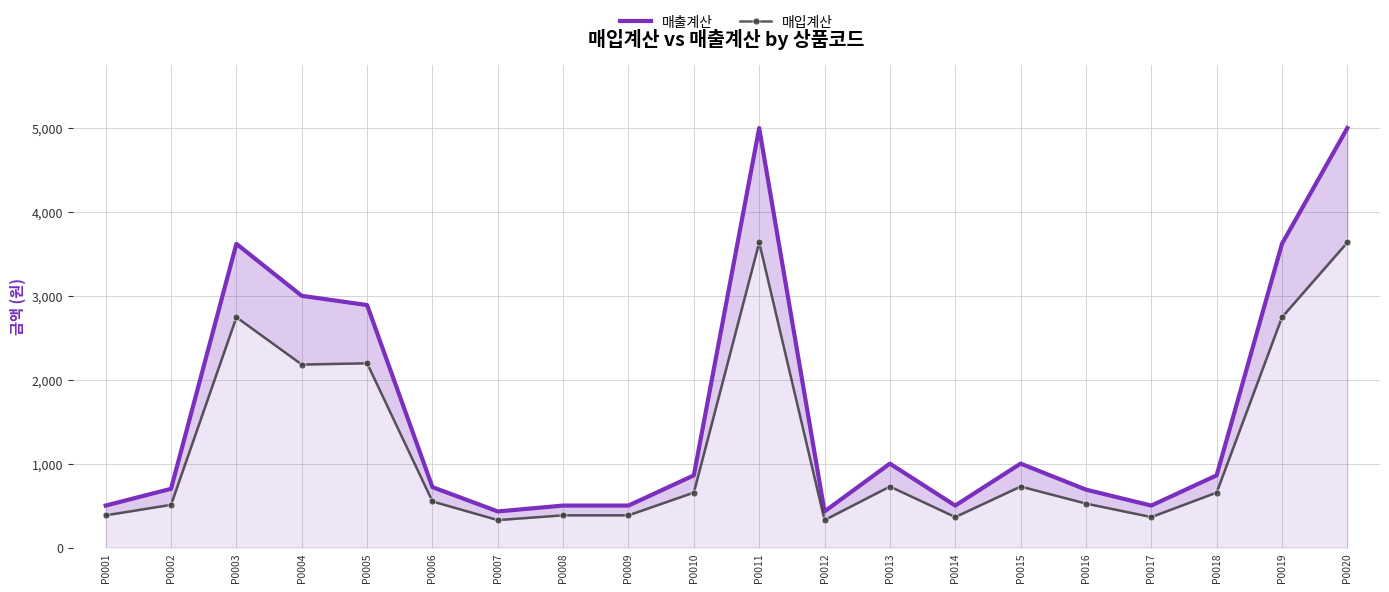

True or false: 매출계산 and 매입계산 cross at least once.

False